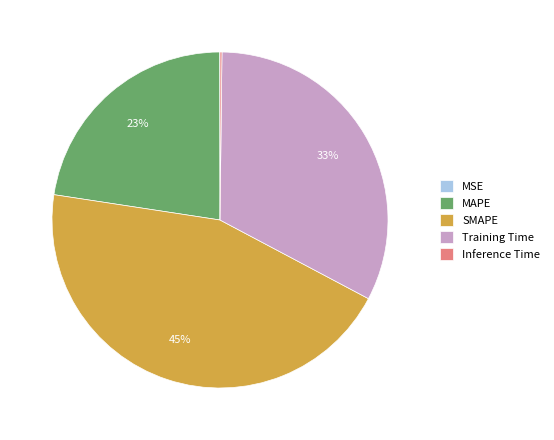

To the nearest percent, what is the difference between the largest and smallest slice percentages?

45%